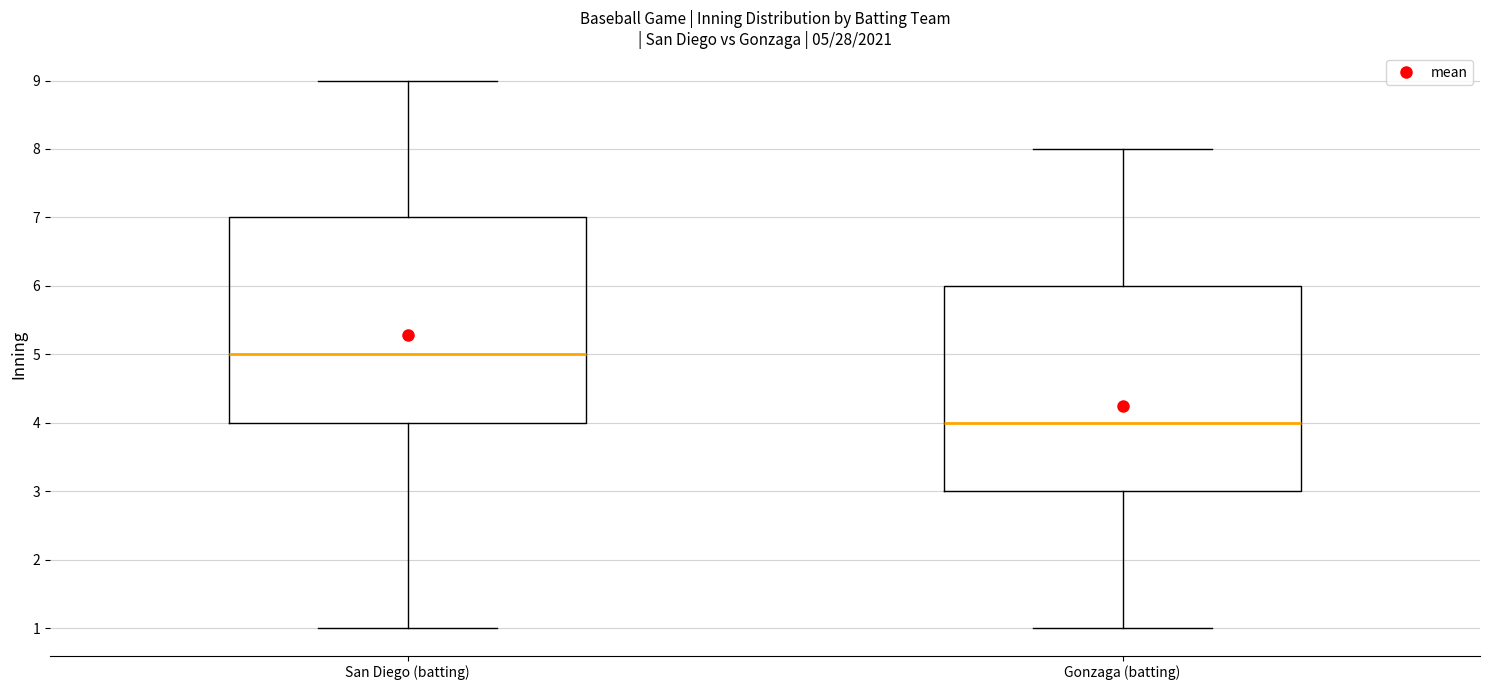

Which box's median line is the lowest?

Gonzaga (batting)